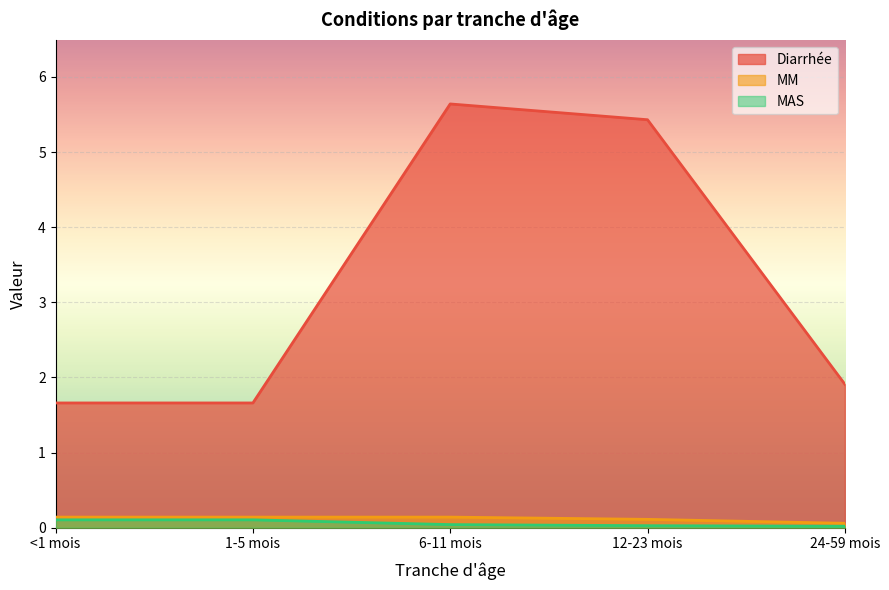

How many lines are shown in the chart?

3